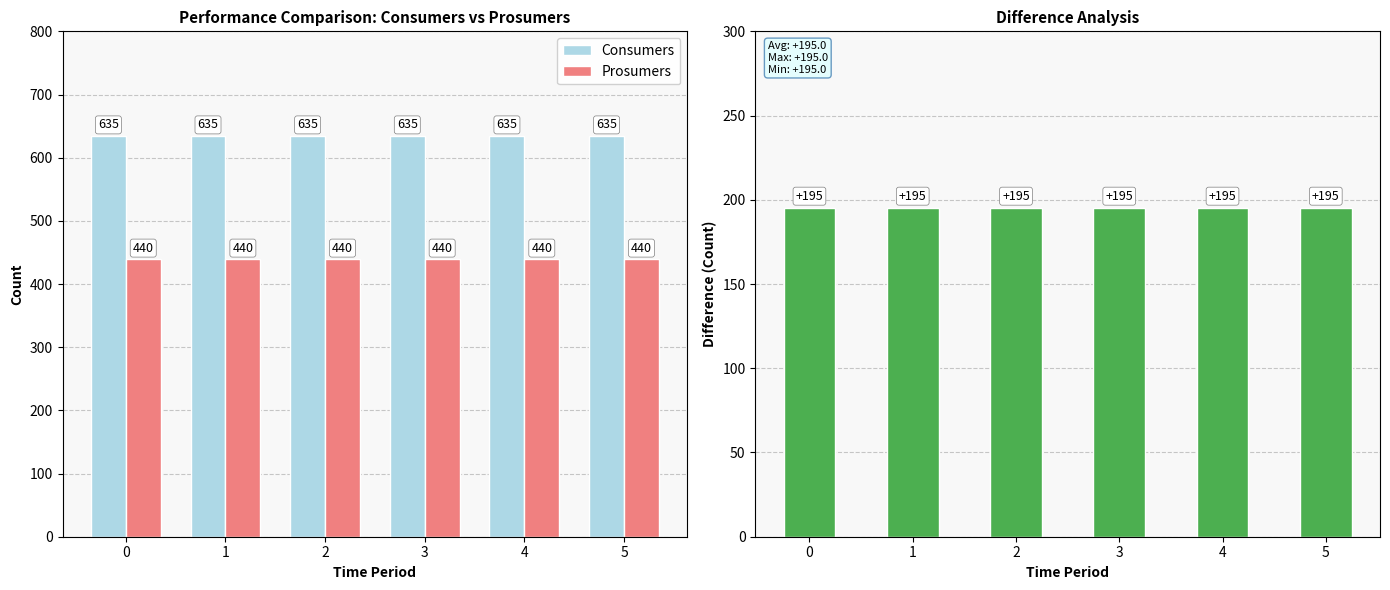

What is the value of the Prosumers bar at the 1st from the left?

440